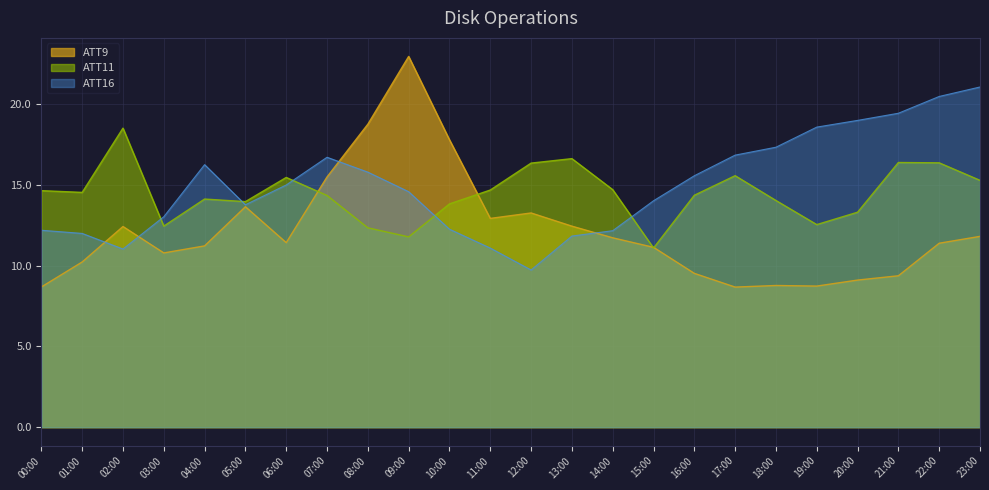

At which category is the sum across all series the highest?

09:00